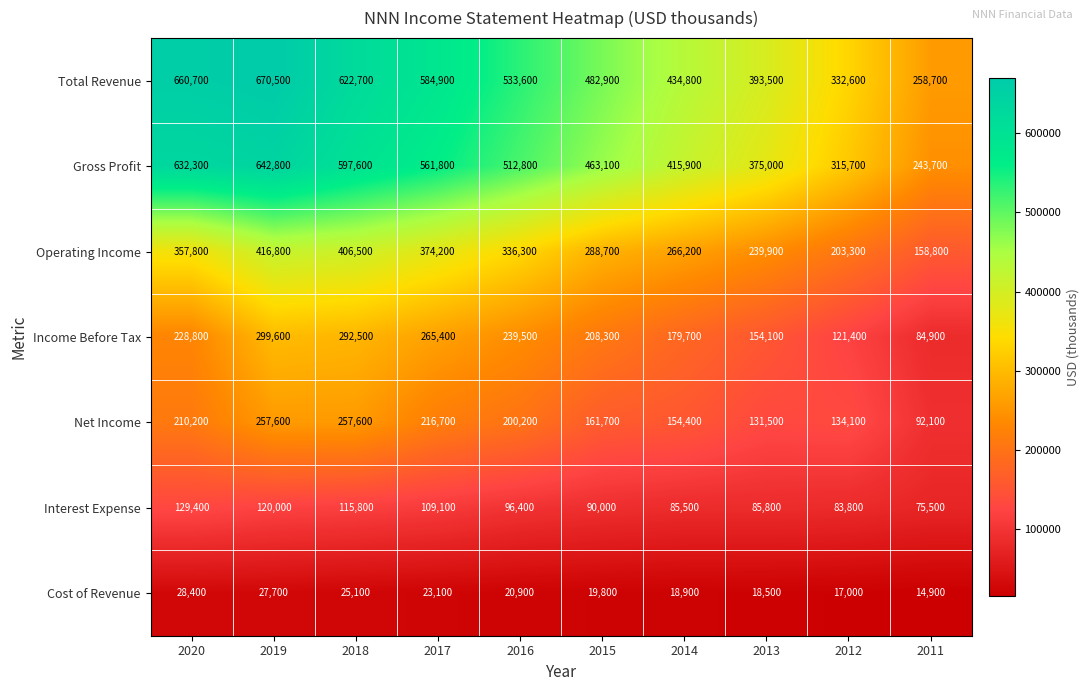

Which series has the largest range (max minus min)?

Total Revenue